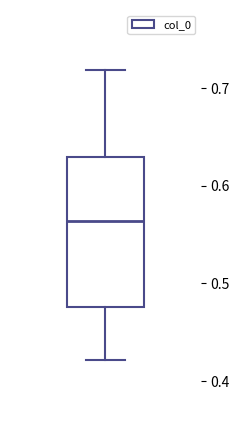

Read this box plot against the y-axis: the position of the median line, the range covered by the box, and the ends of both whiskers. The values are not printed on the chart, so give them approximately, as read against the axis.

median 0.56, box 0.48 to 0.63, whiskers 0.42 to 0.72